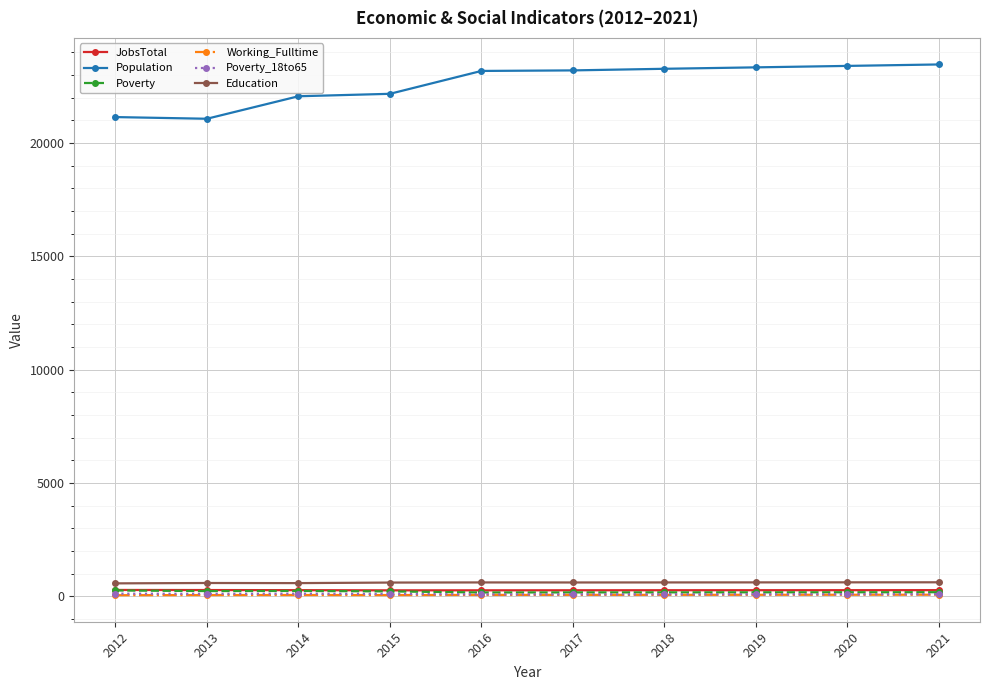

The Education series shows 585 at 2014. True or false?

True